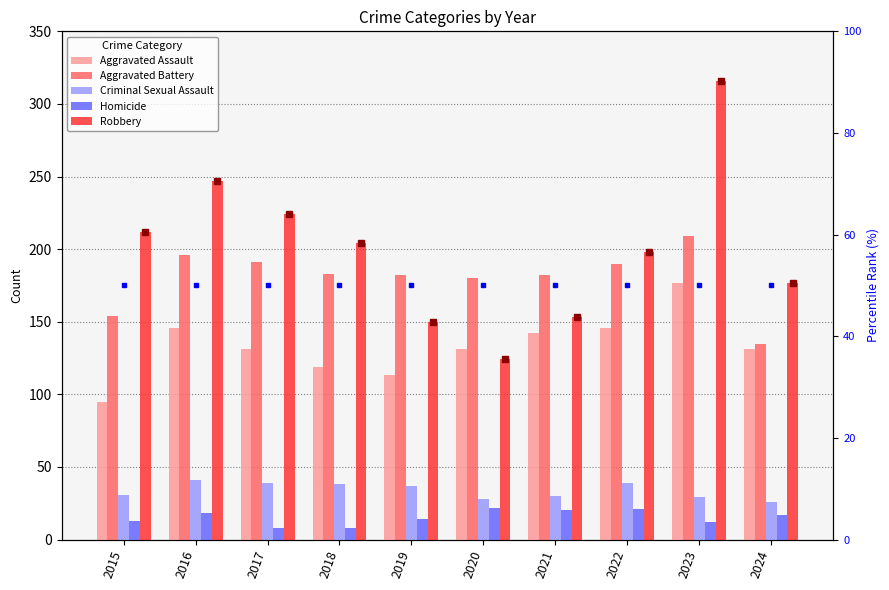

Reading left to right, list all the values displayed in this chart.

Aggravated Assault: 2015=95	2016=146	2017=131	2018=119	2019=113	2020=131	2021=142	2022=146	2023=177	2024=131
Aggravated Battery: 2015=154	2016=196	2017=191	2018=183	2019=182	2020=180	2021=182	2022=190	2023=209	2024=135
Criminal Sexual Assault: 2015=31	2016=41	2017=39	2018=38	2019=37	2020=28	2021=30	2022=39	2023=29	2024=26
Homicide: 2015=13	2016=18	2017=8	2018=8	2019=14	2020=22	2021=20	2022=21	2023=12	2024=17
Robbery: 2015=212	2016=247	2017=224	2018=204	2019=150	2020=124	2021=153	2022=198	2023=316	2024=177